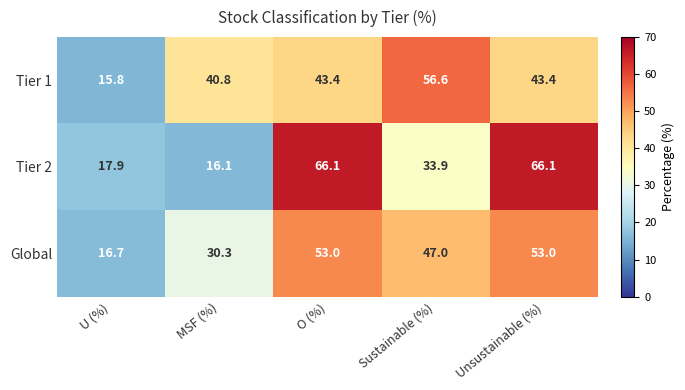

Rank the series at Sustainable (%) from highest to lowest value.

Tier 1, Global, Tier 2